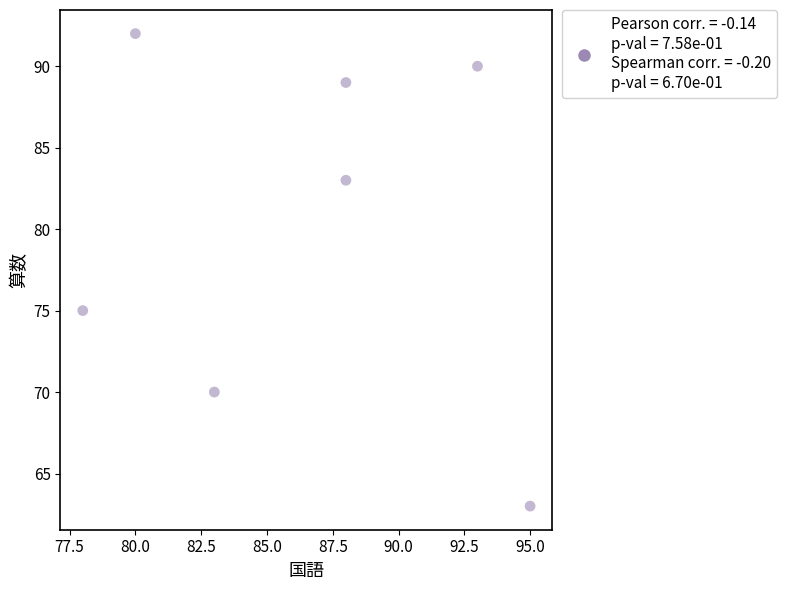

What is the average X value?

86